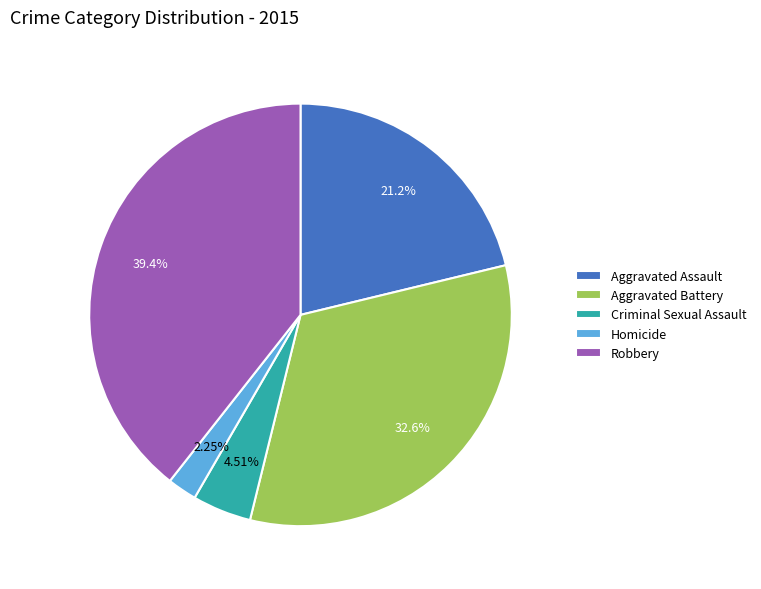

What is the largest slice in the pie chart?

Robbery